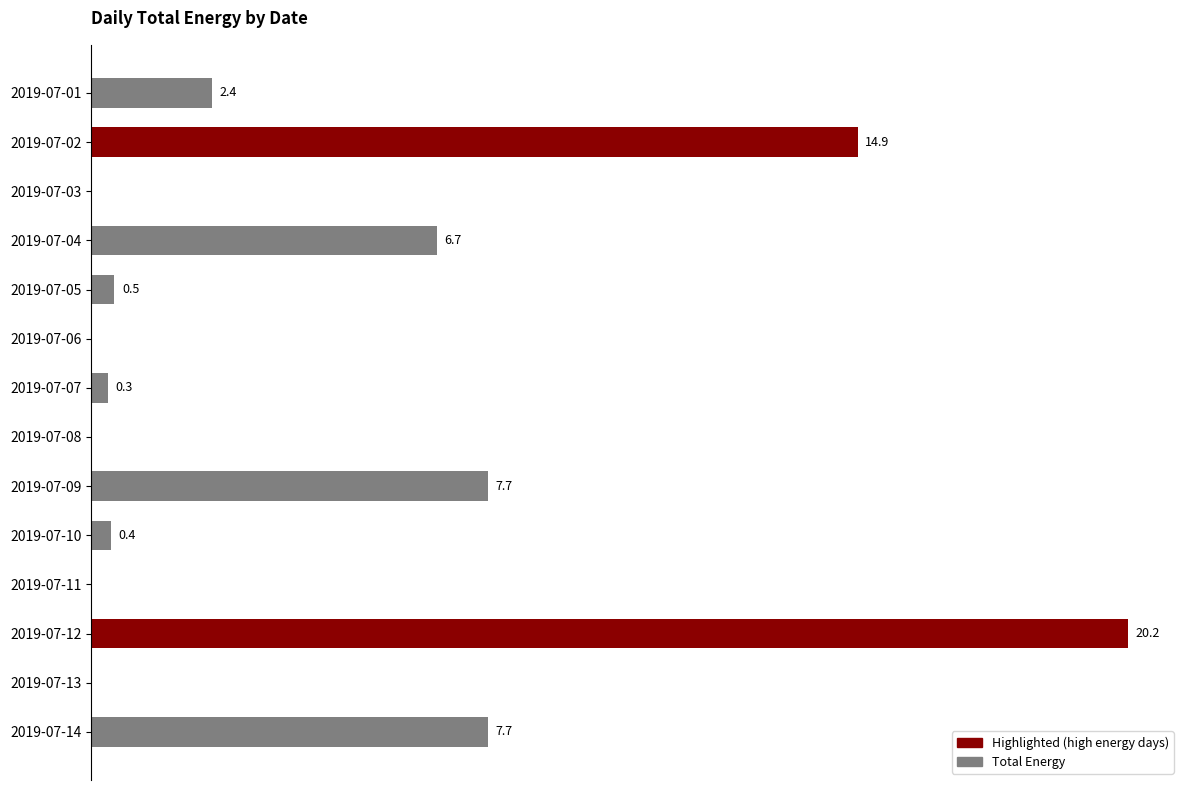

Which category has the highest value across all series?

2019-07-12